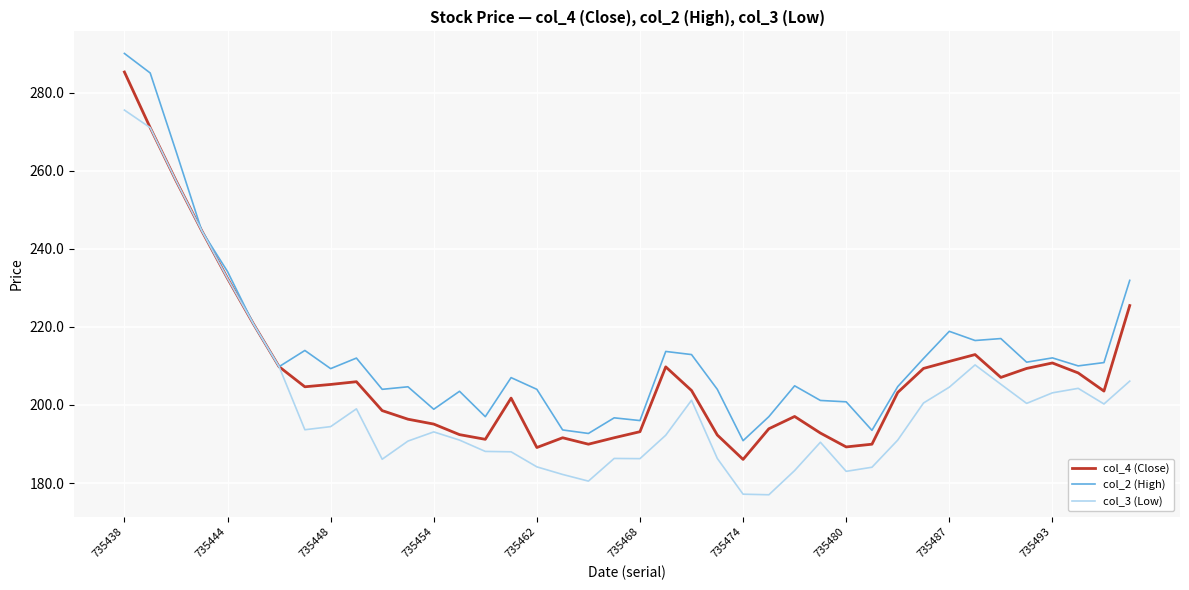

At how many categories does at least one series exceed 247?

3